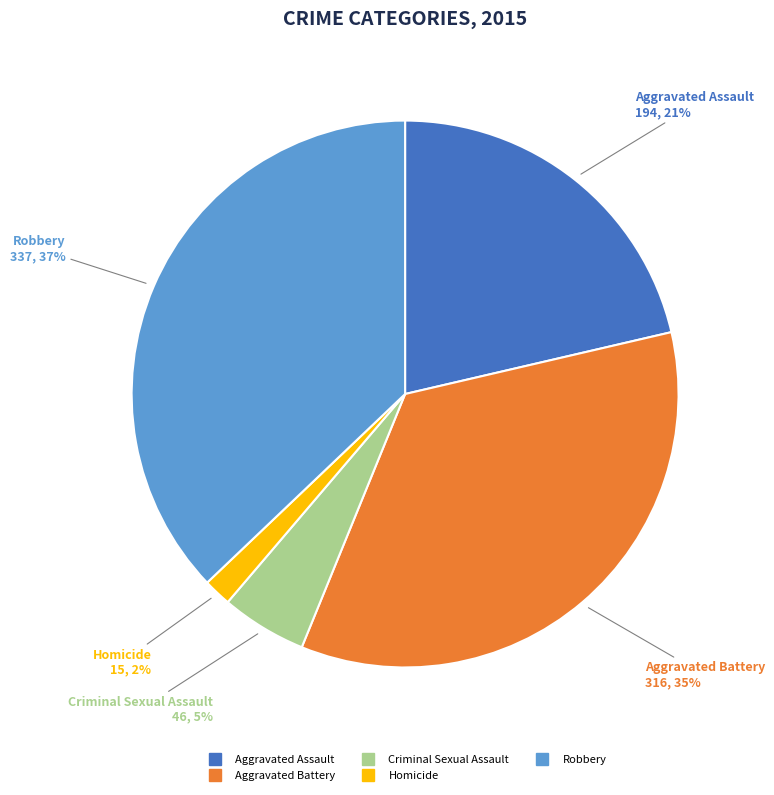

To the nearest percent, what is the difference between the largest and smallest slice percentages?

35%